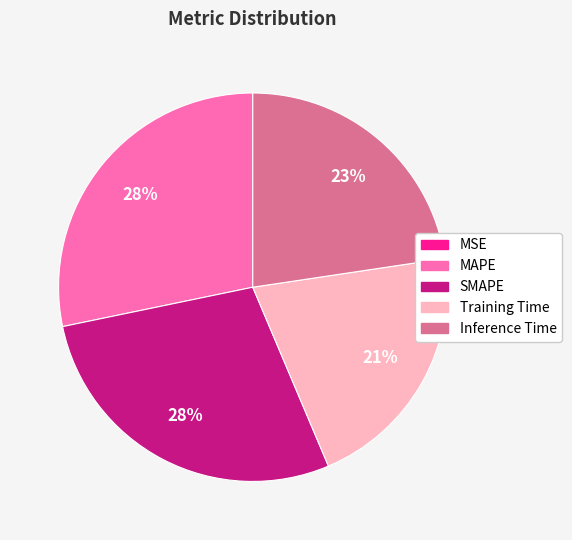

To the nearest percent, what percentage of the pie is SMAPE?

28%